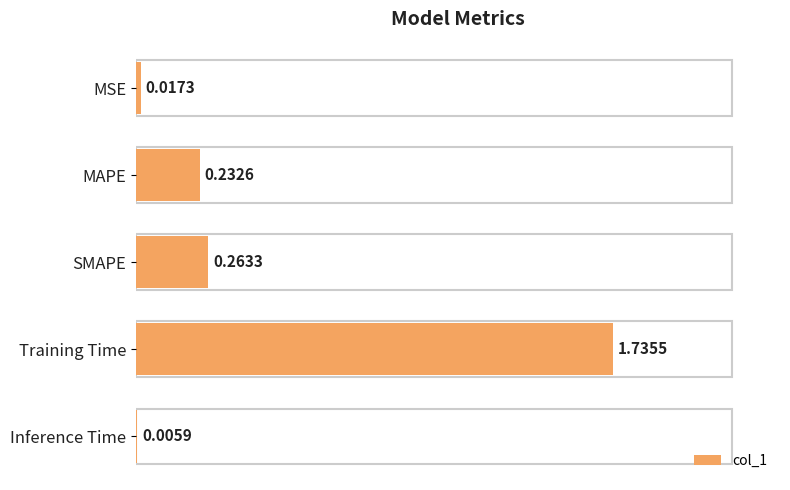

Which has a higher value, SMAPE or MSE?

SMAPE